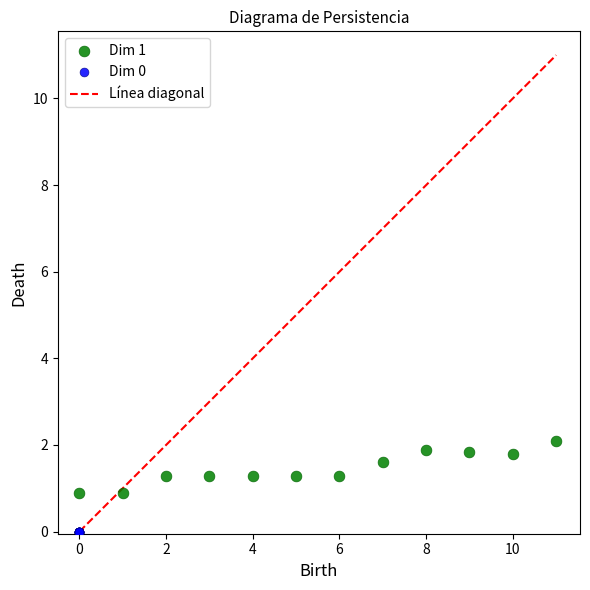

Which series reaches the minimum Y coordinate?

Dim 0